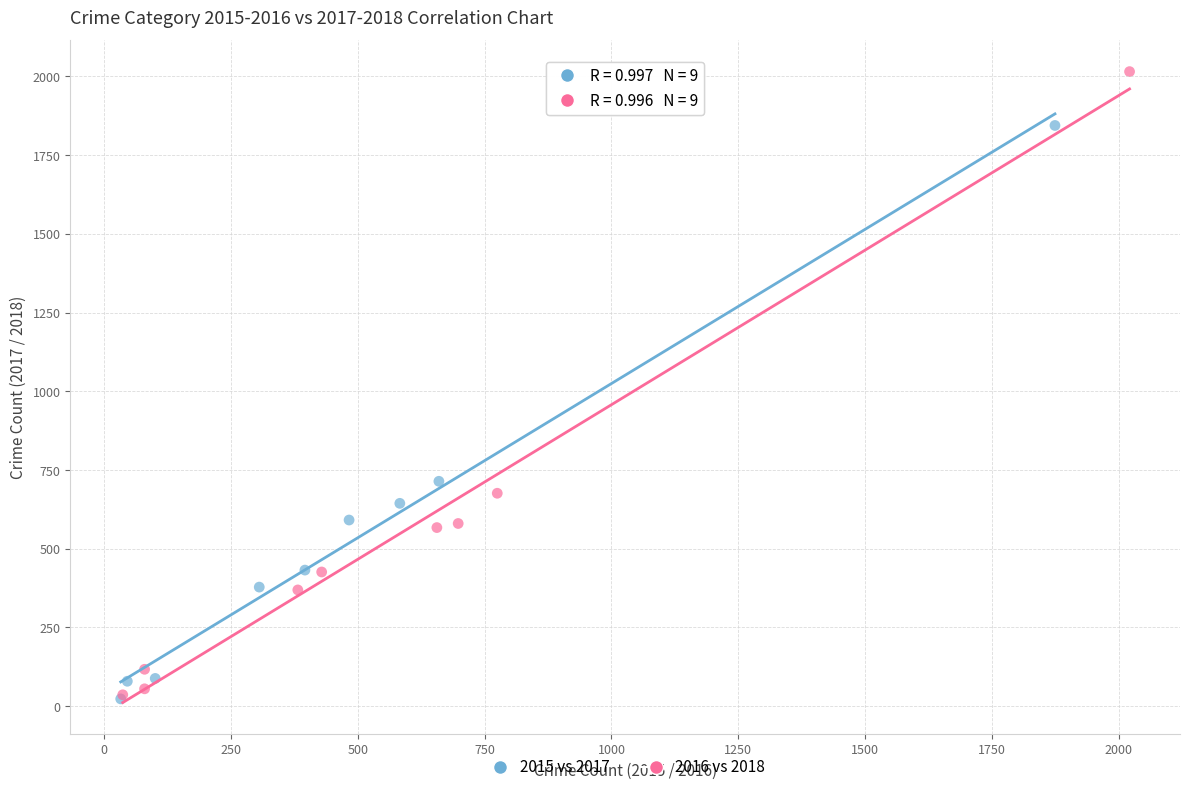

Which series contains the highest Y value?

2016 vs 2018